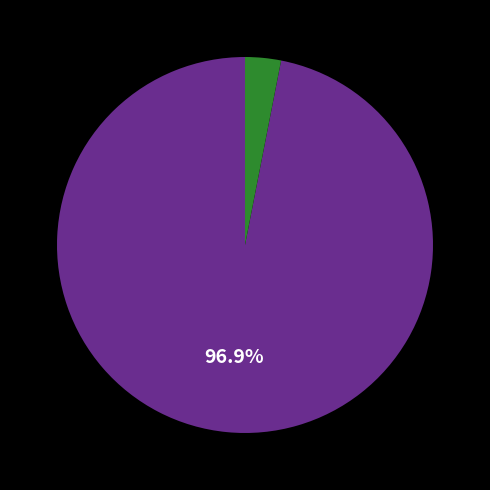

How many slices are in this pie chart?

2